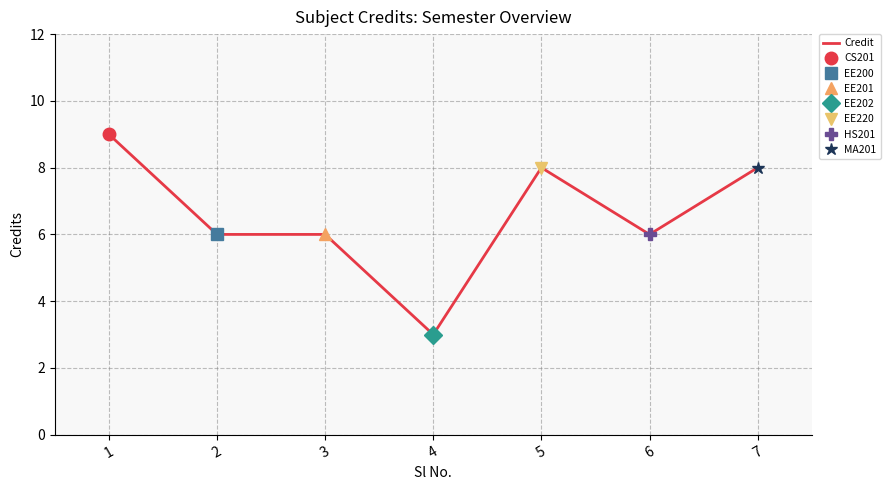

Read the value at 5.

8